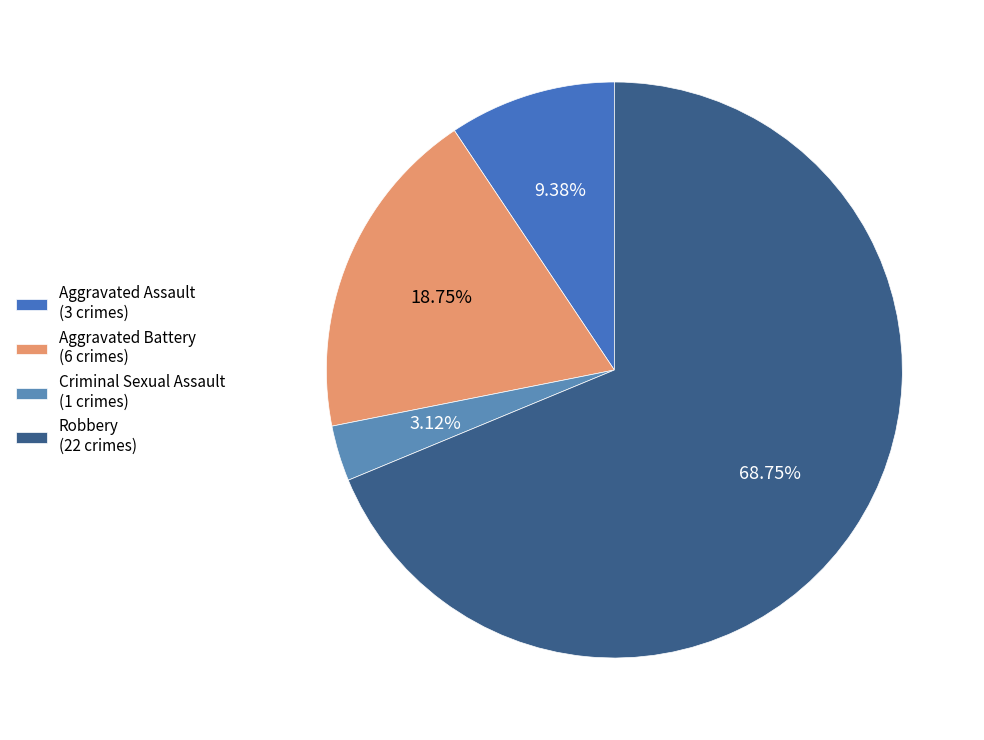

Approximately how many times larger is the value at Aggravated Battery compared to Criminal Sexual Assault?

6.0